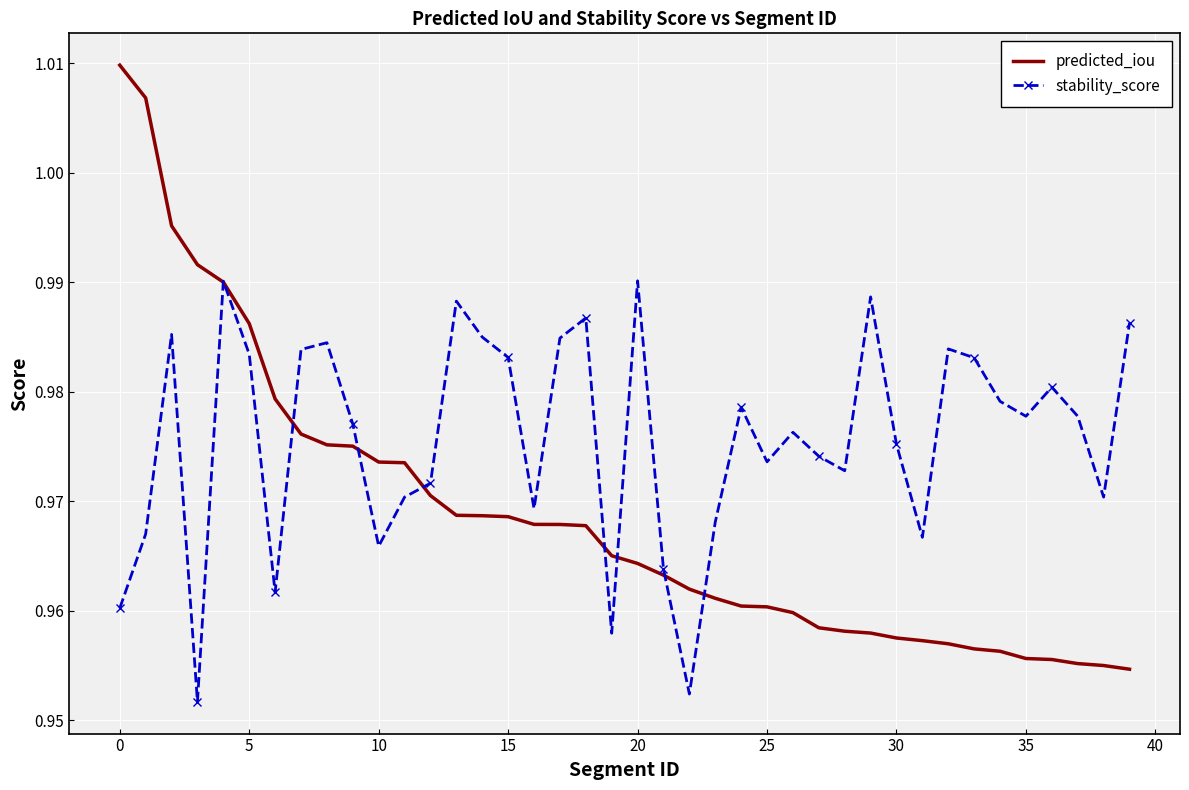

Which series has the largest range (max minus min)?

predicted_iou